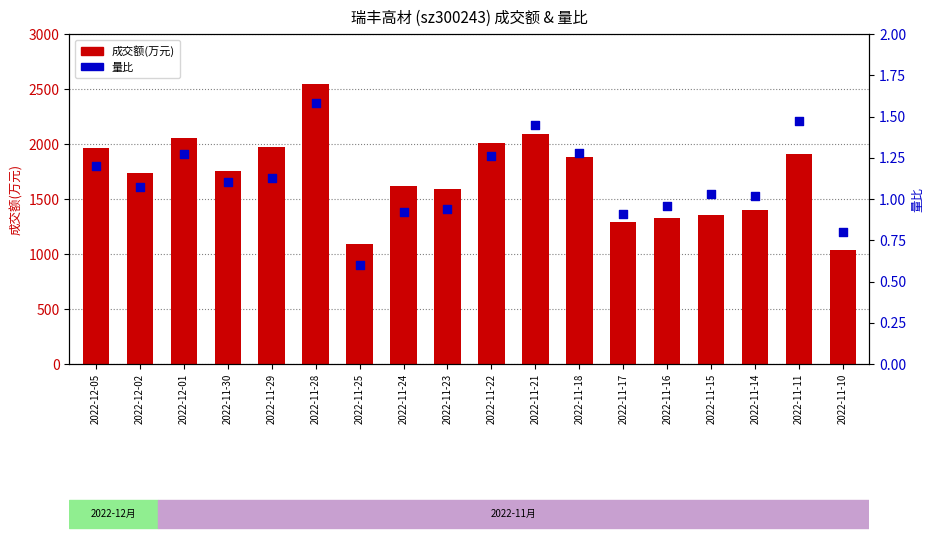

At which category is the sum across all series the highest?

2022-11-28